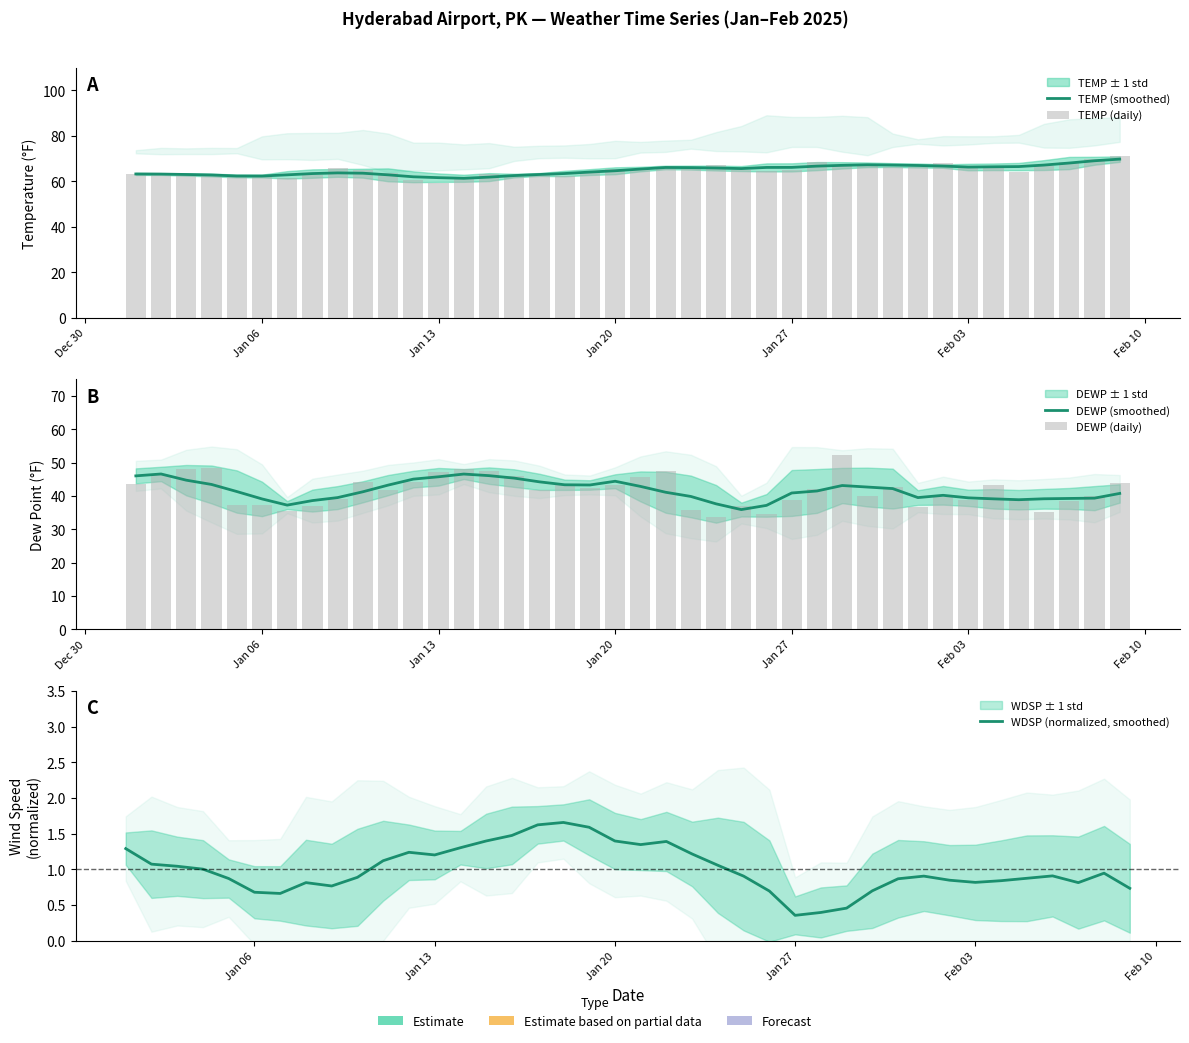

How many groups of bars are there?

40